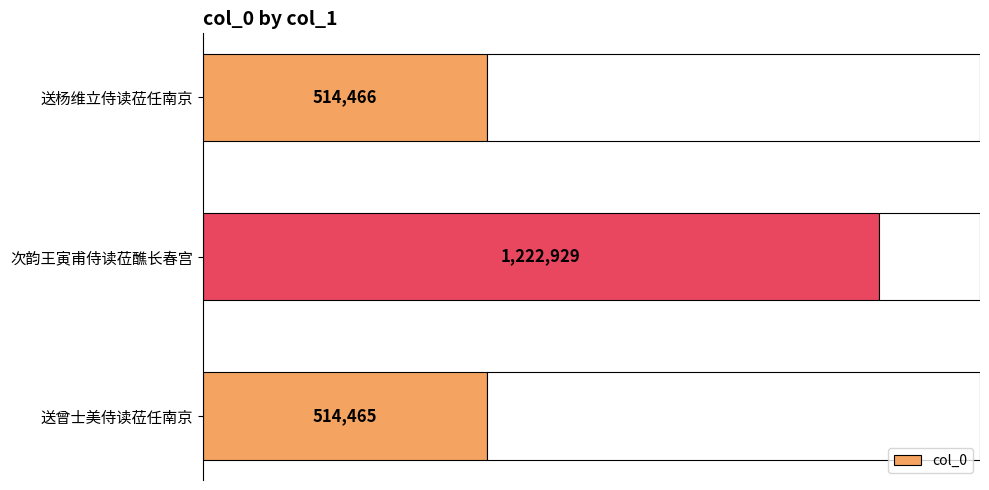

At which label is col_0 closest to 868697?

送杨维立侍读莅任南京